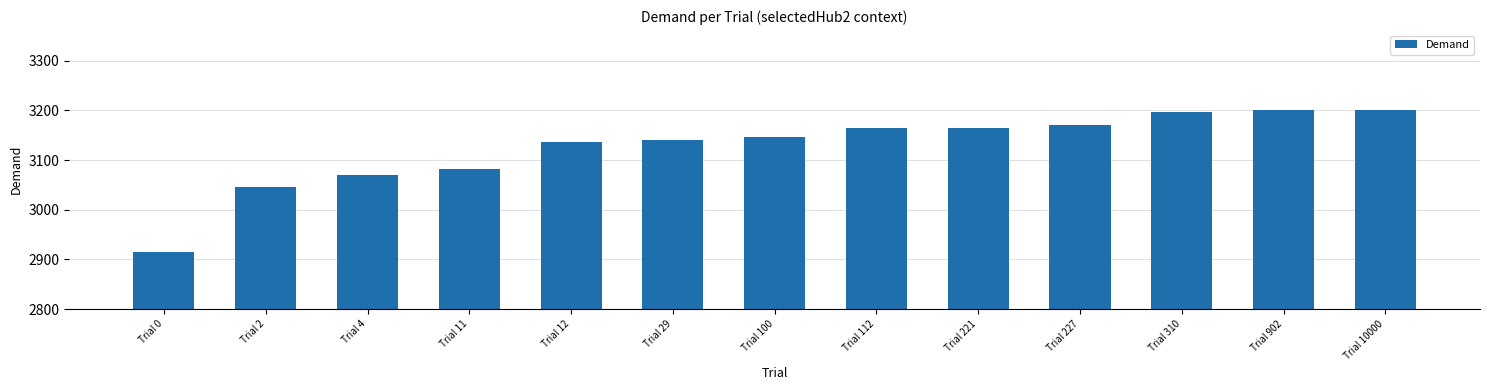

Which has a higher value, Trial 221 or Trial 2?

Trial 221